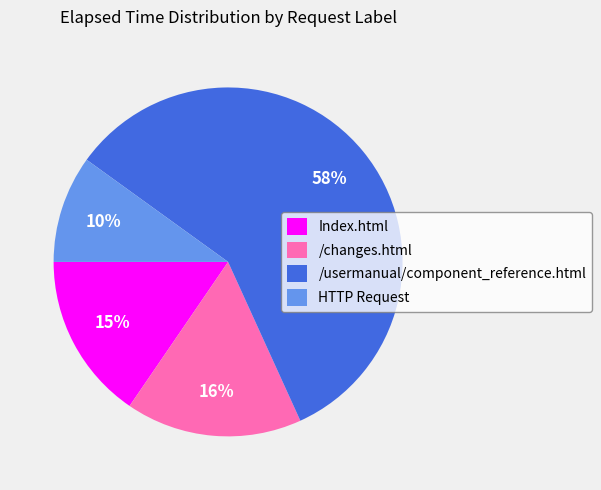

Which category has the biggest portion of the pie?

/usermanual/component_reference.html